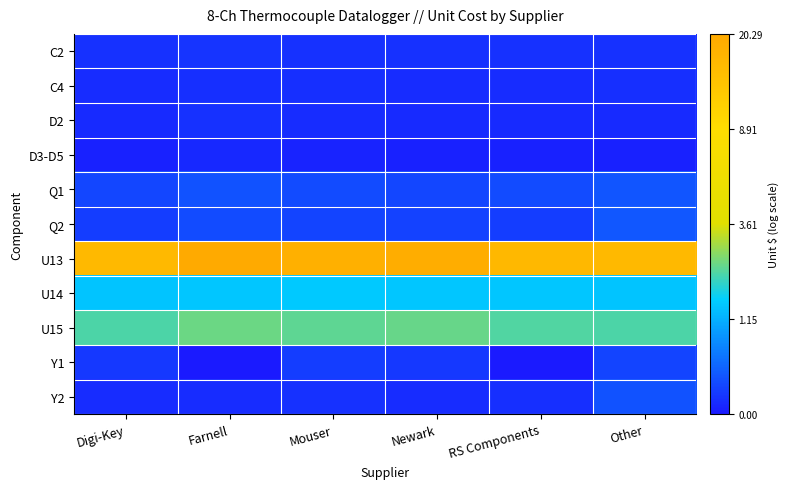

Count the number of data series in this chart.

11